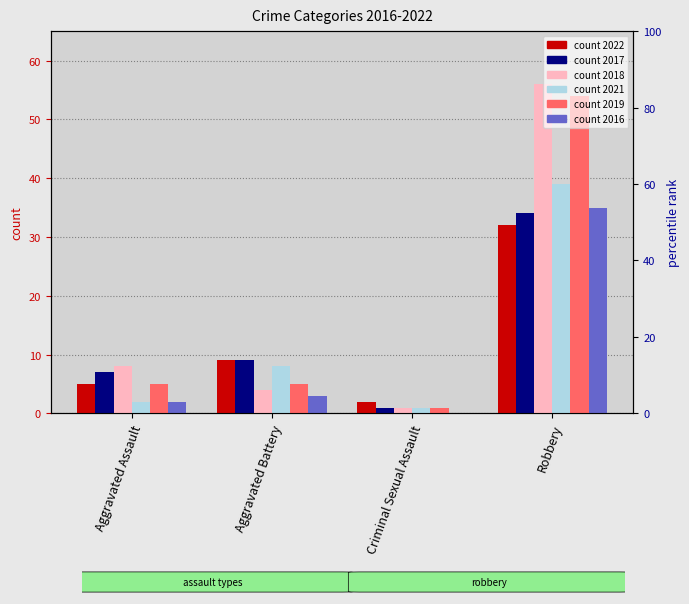

What is the value of the 2017 bar at the 4th from the left?

34